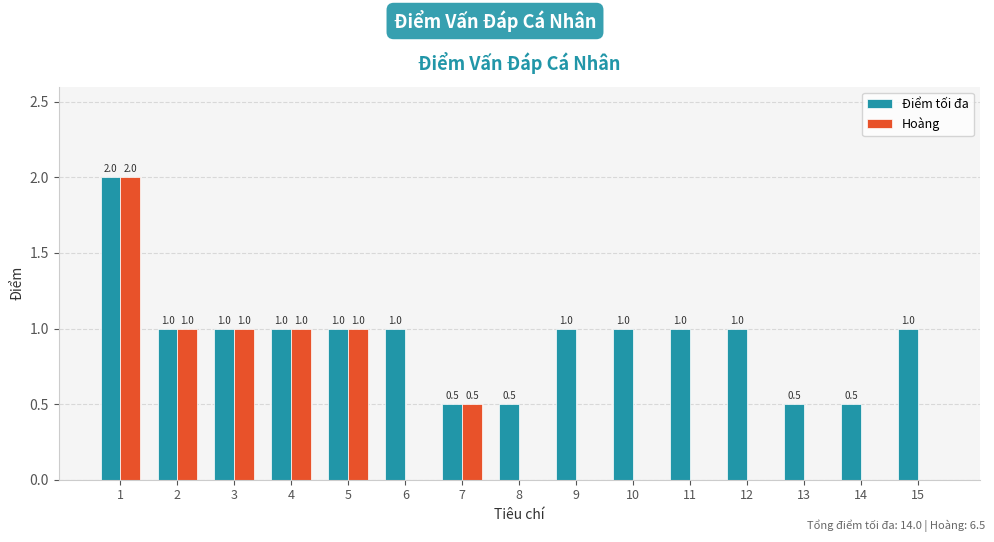

Which series has the largest total across all categories?

Điểm tối đa